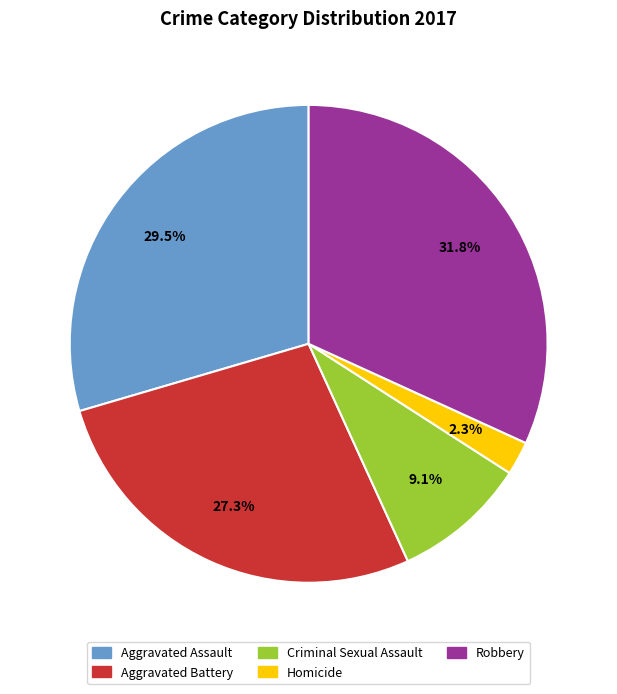

To the nearest percent, what is the combined percentage of Robbery and Aggravated Battery?

59%